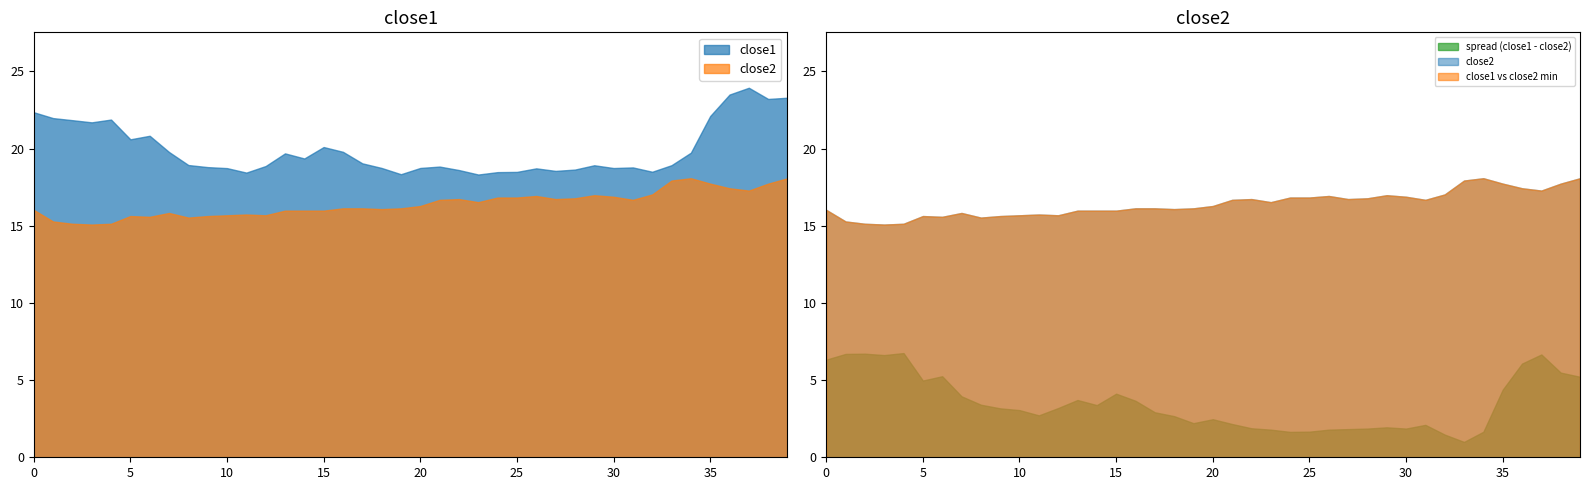

Is the value of close1 at 2017-04-25 greater than the value of close2 at 2017-04-12?

Yes